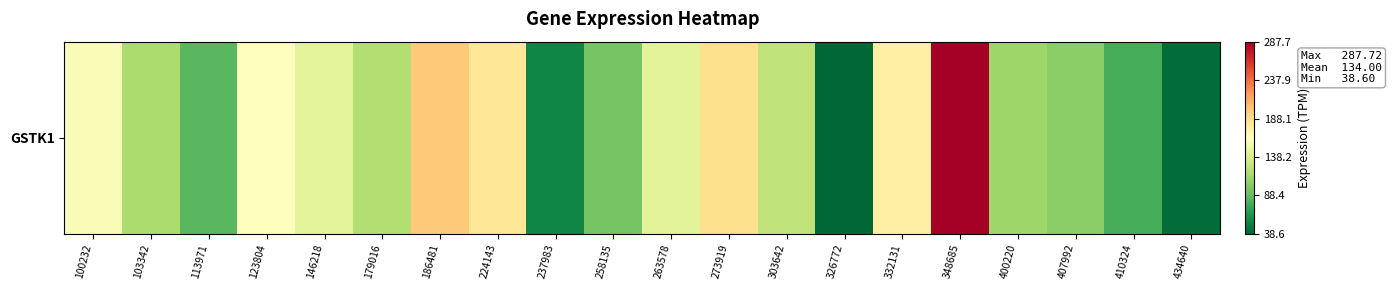

Reading right to left, what are all the values shown in this chart?

434640=42.2	410324=77.6	407992=103.7	400220=110.7	348685=287.7	332131=175.1	326772=38.6	303642=126.0	273919=186.6	263578=145.0	258135=95.5	237983=55.0	224143=181.7	186481=198.4	179016=119.8	146218=146.1	123804=162.2	113971=84.5	103342=116.6	100232=160.0